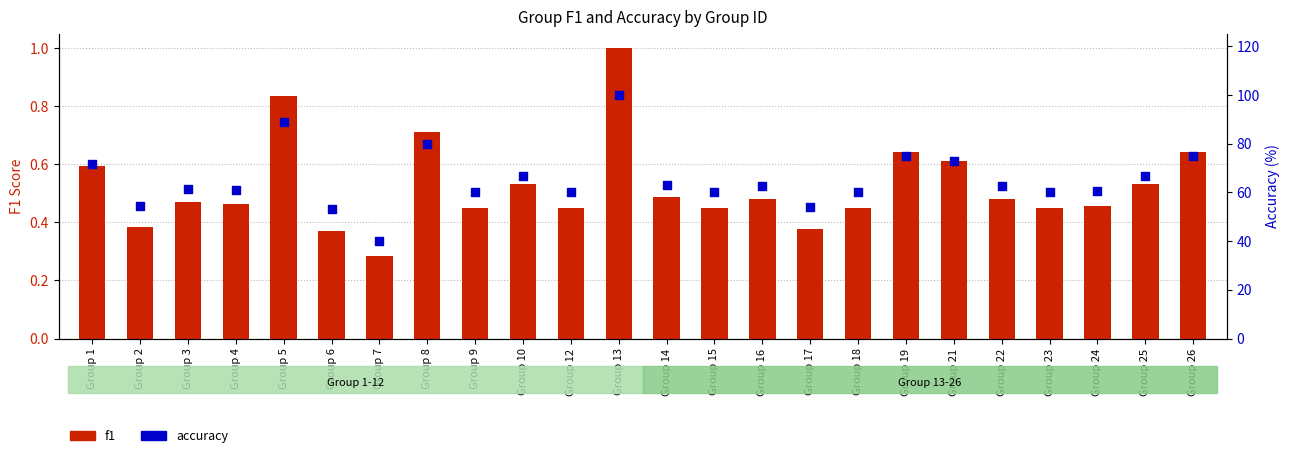

Which series has the largest Y range (max minus min)?

accuracy